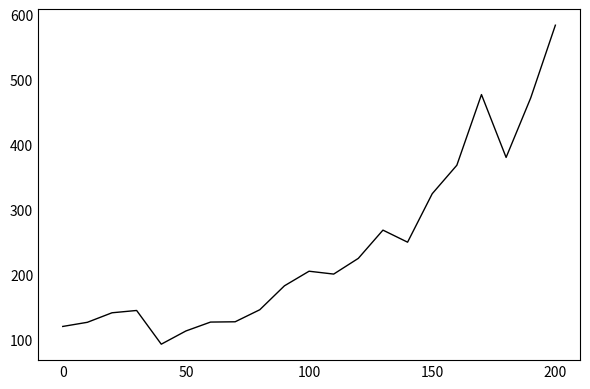

What is the difference between the maximum and minimum values?

491.7